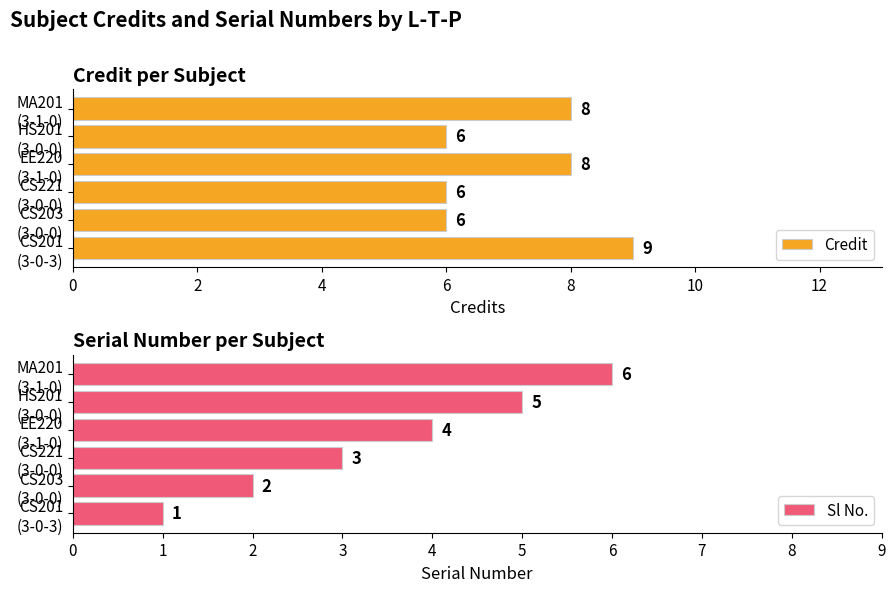

How many groups of bars are there?

6